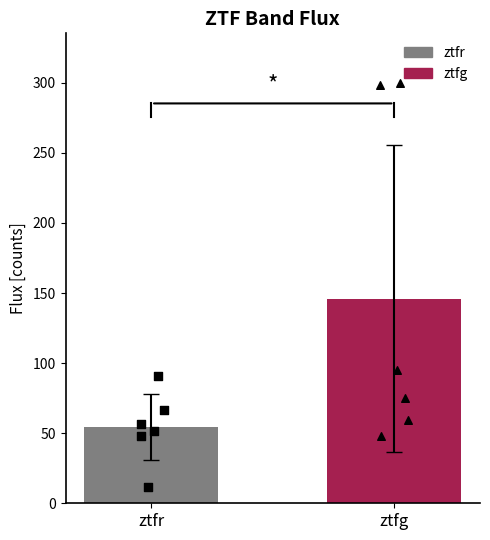

Which series contains the lowest Y value?

ztfr